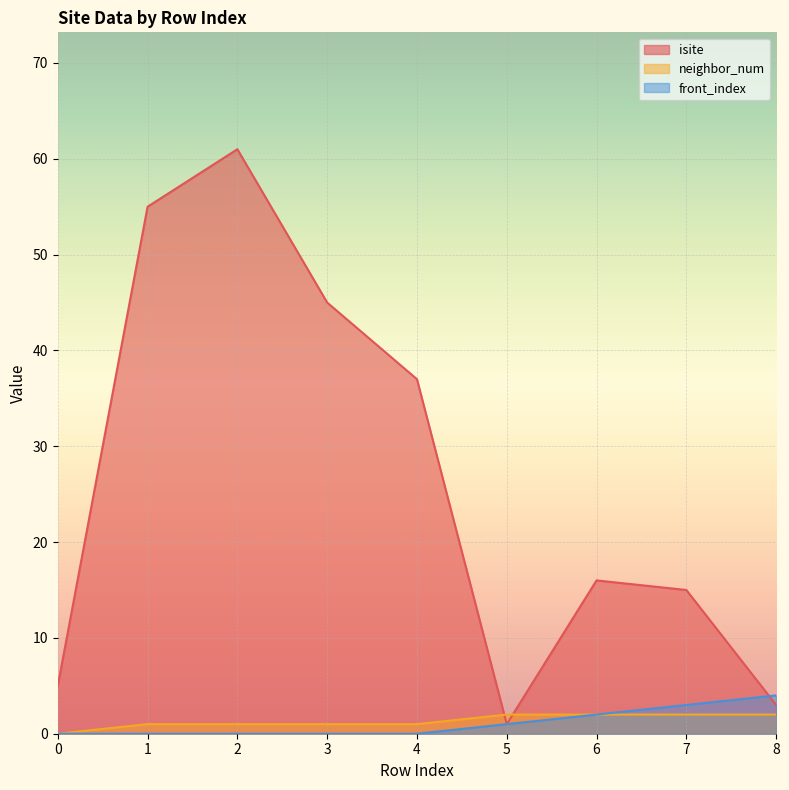

How many data points in front_index are above 0?

4